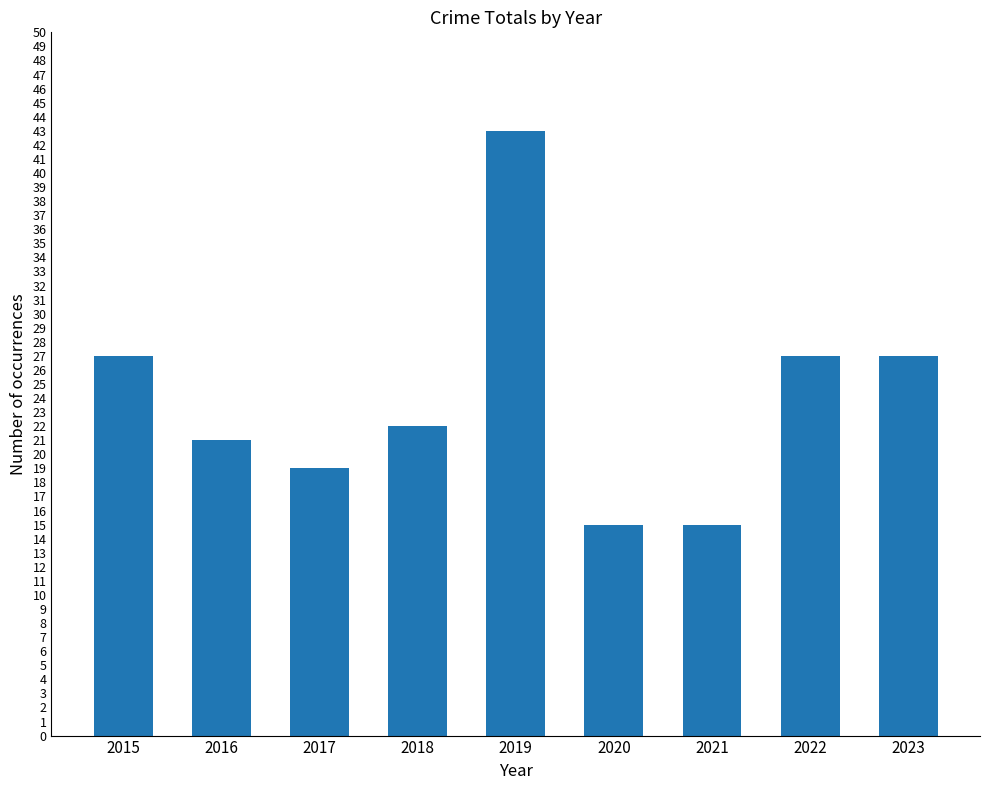

Reading left to right, extract all data points from this chart.

27	21	19	22	43	15	15	27	27